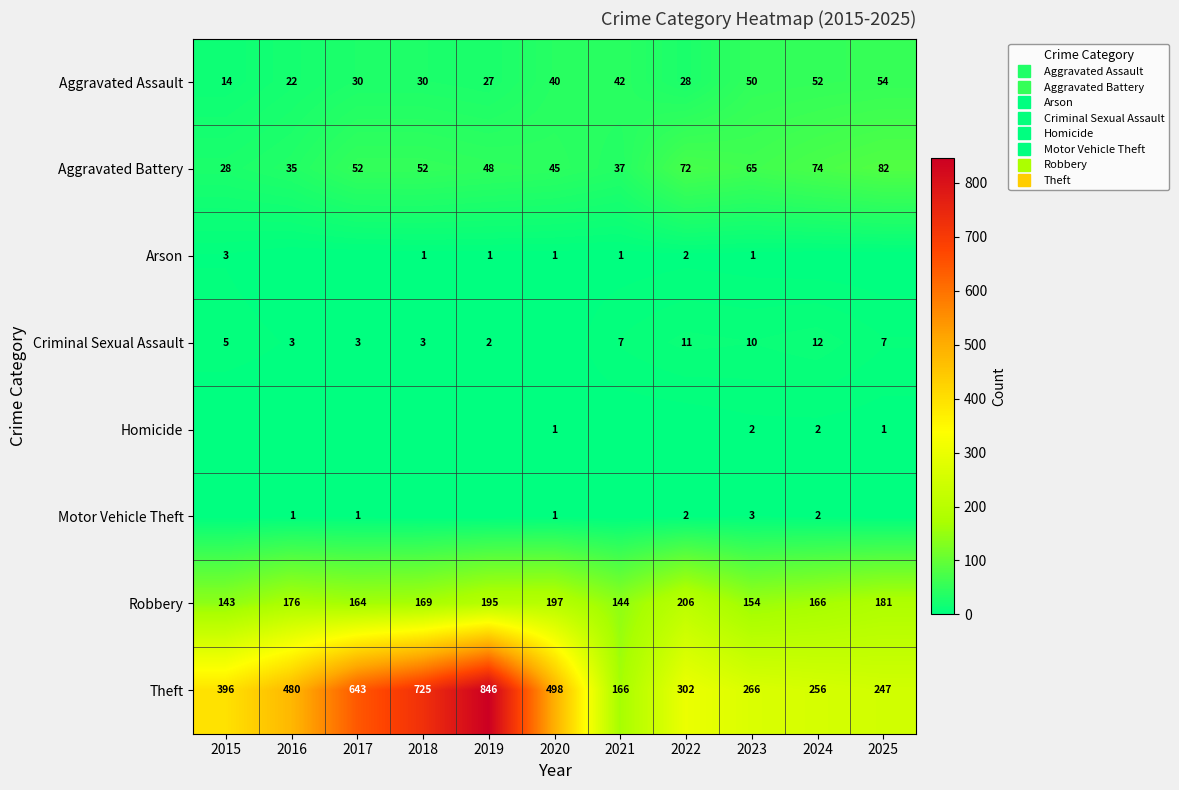

At which category is the sum across all series the highest?

2019